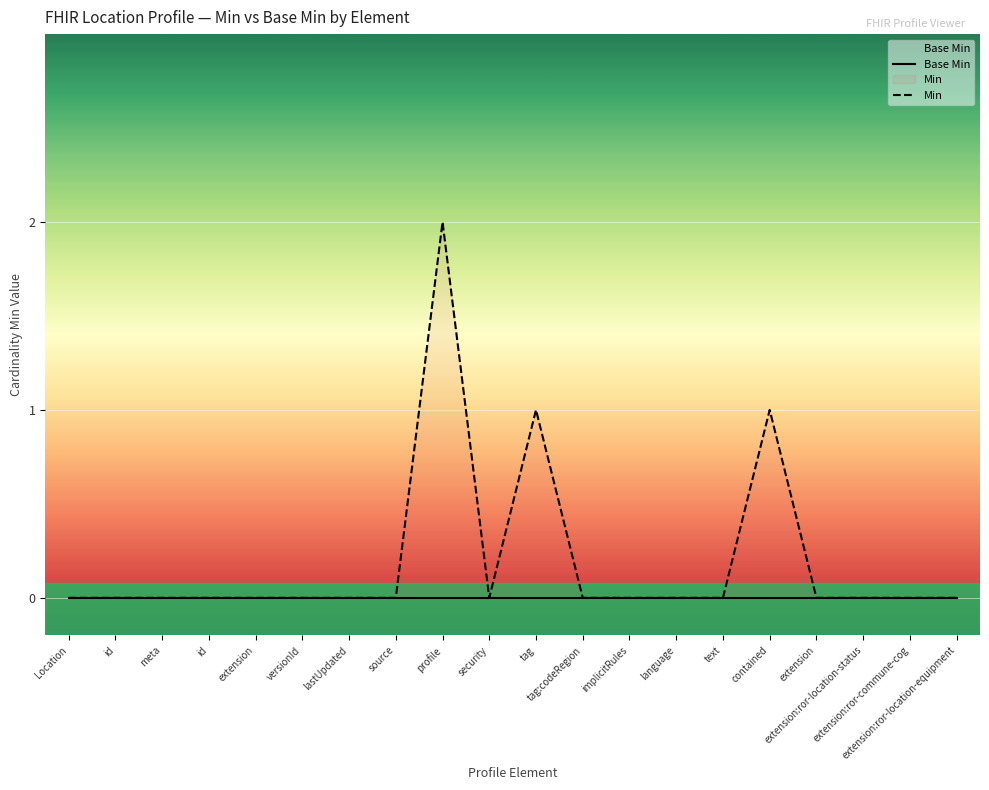

Which label corresponds to the largest value in the chart?

profile